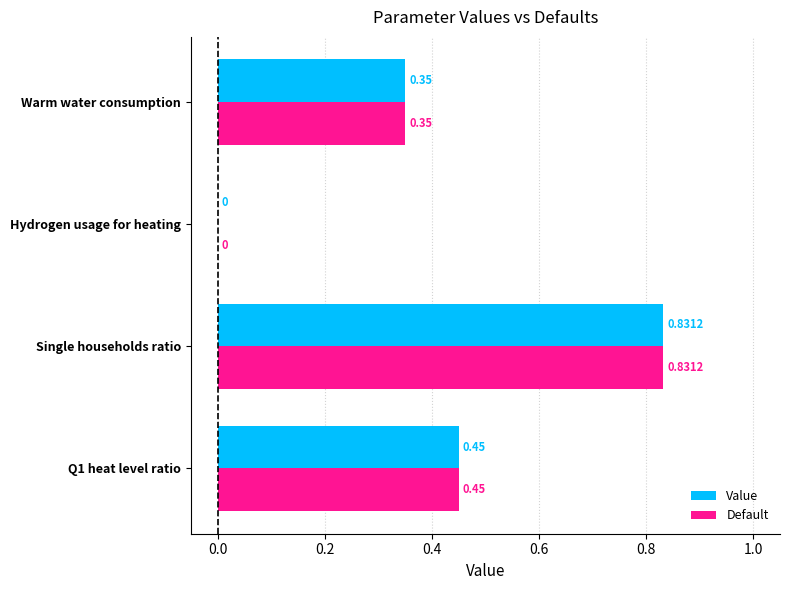

Which category has the highest value in the Default series?

Single households ratio